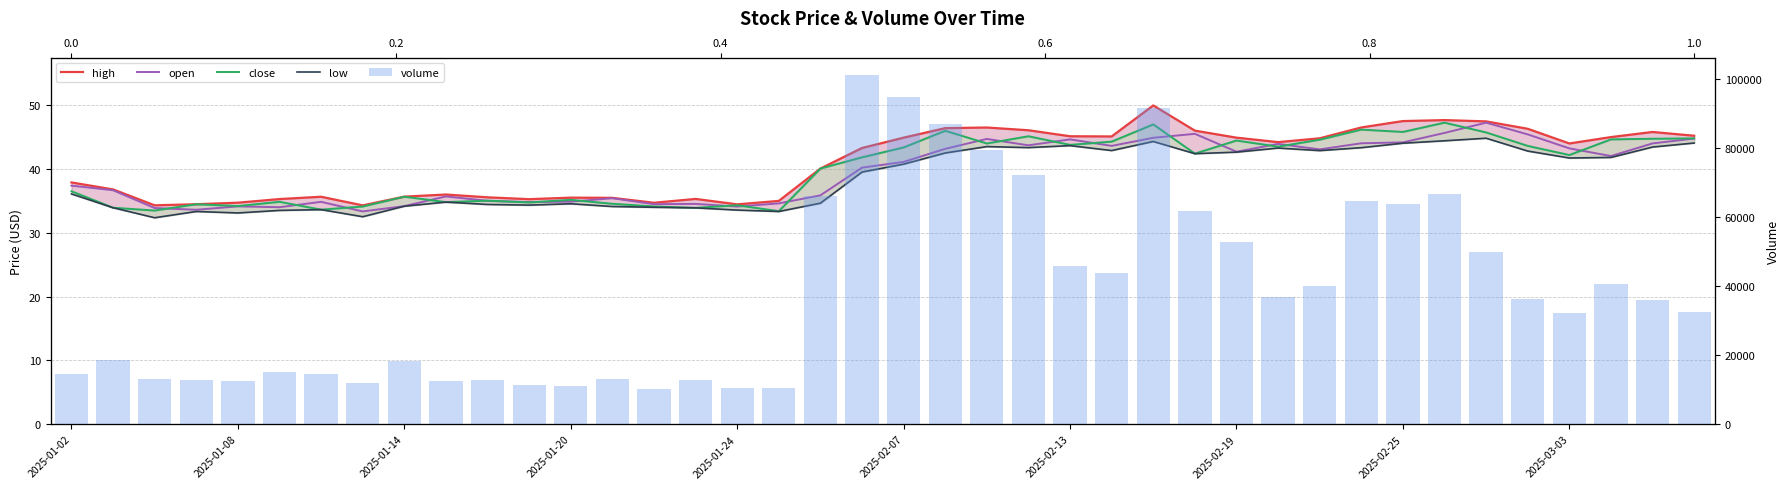

What is the value of the volume bar at the 37th from the left?

32089.8